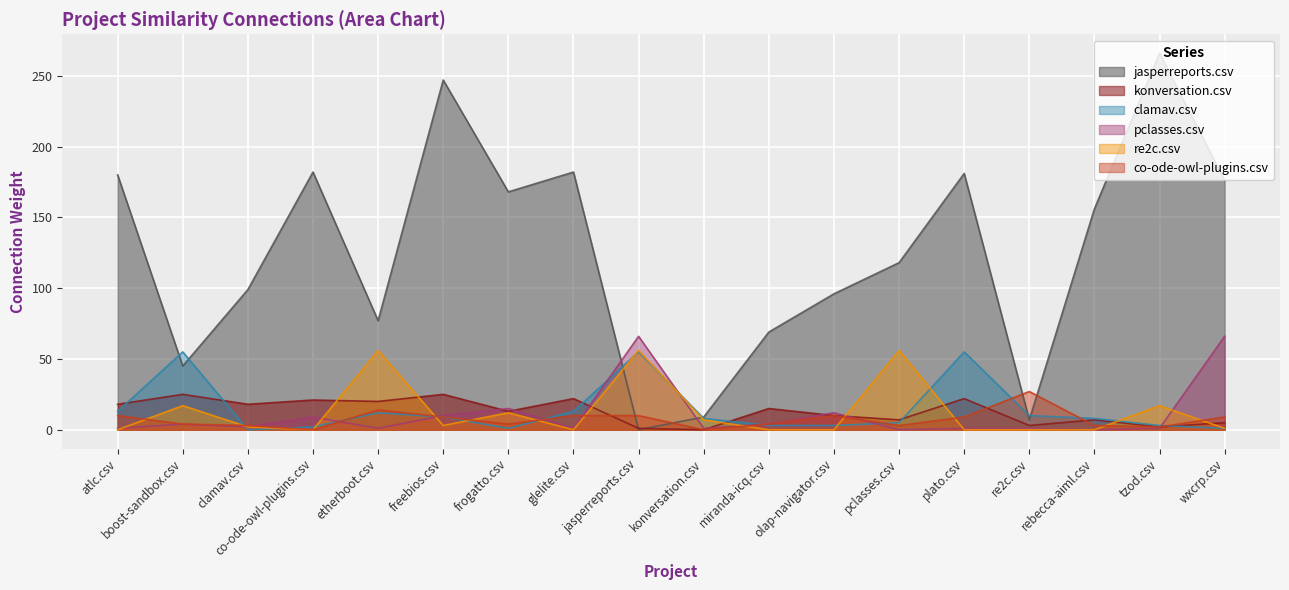

What is the sum of all konversation.csv values?

234